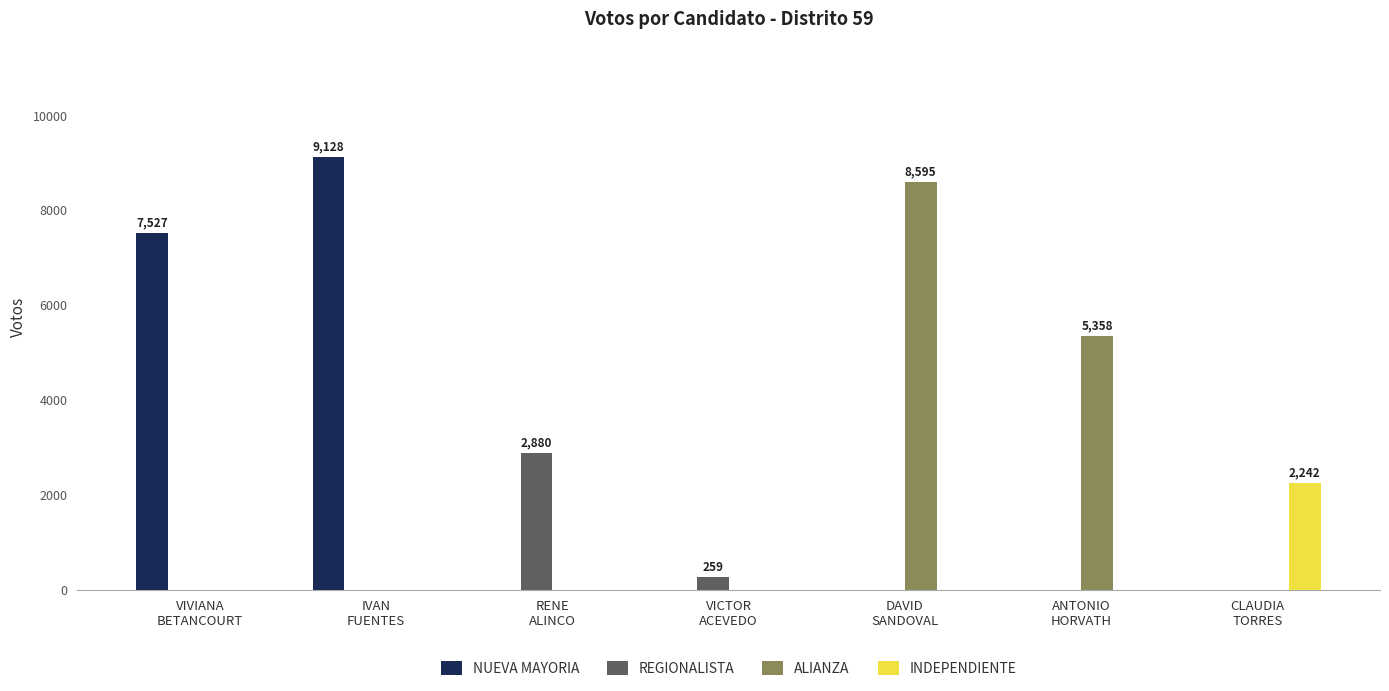

At which category is the sum across all series the highest?

IVAN
FUENTES